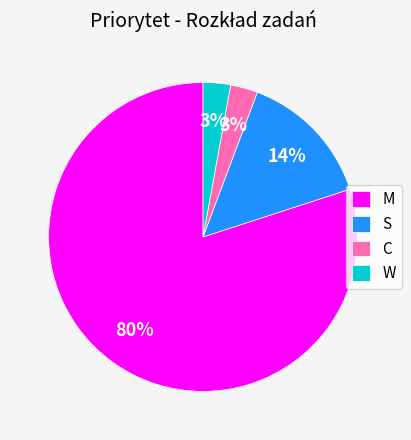

Is the sum of S and C greater than half?

No